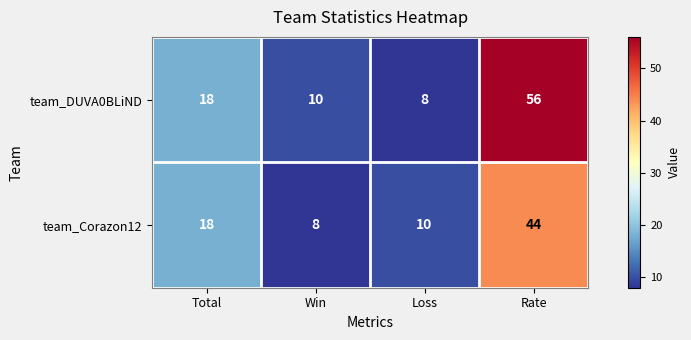

At which label does team_DUVA0BLiND reach its minimum?

Loss